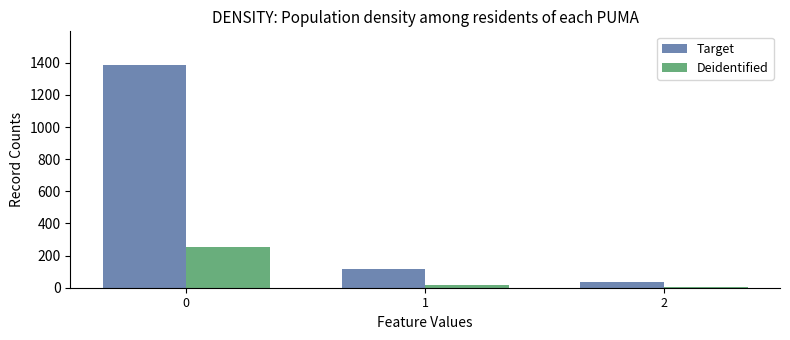

What is the difference between the maximum and minimum values in the Target series?

1355